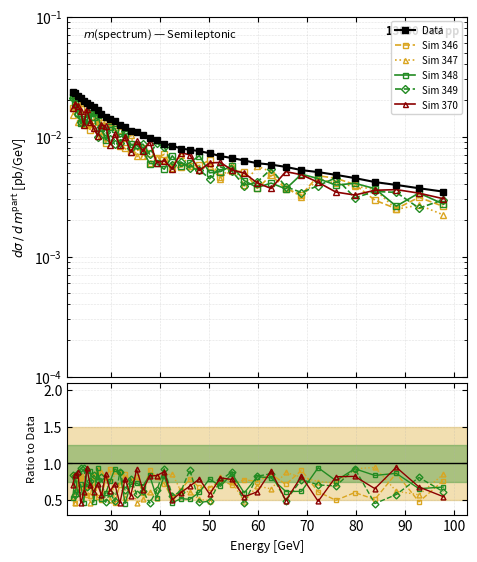

Does the chart have visible grid lines?

Yes